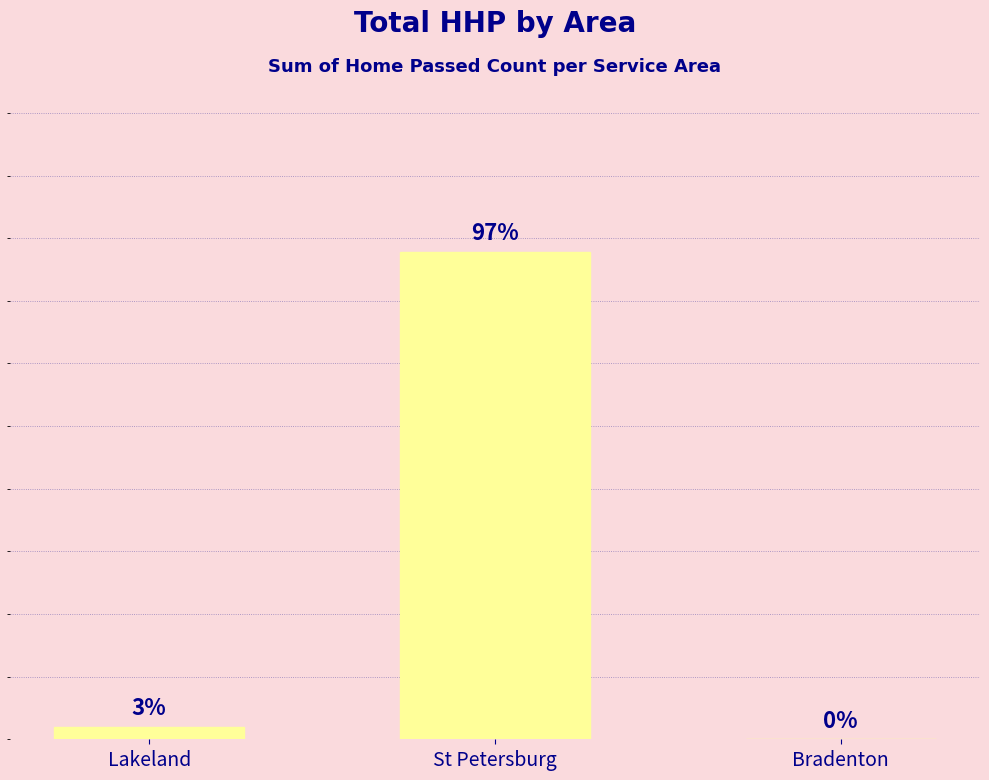

The chart shows a value of 1073 at Bradenton. True or false?

False